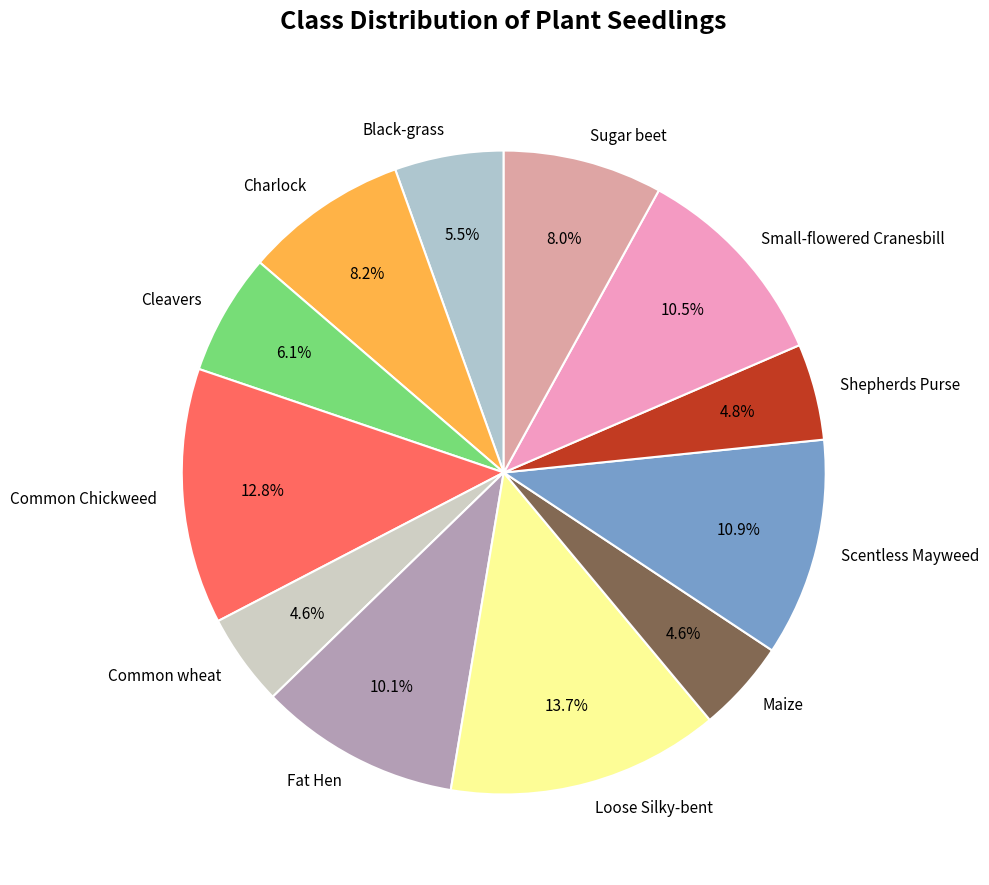

What percentage is the Scentless Mayweed slice, to the nearest percent?

11%